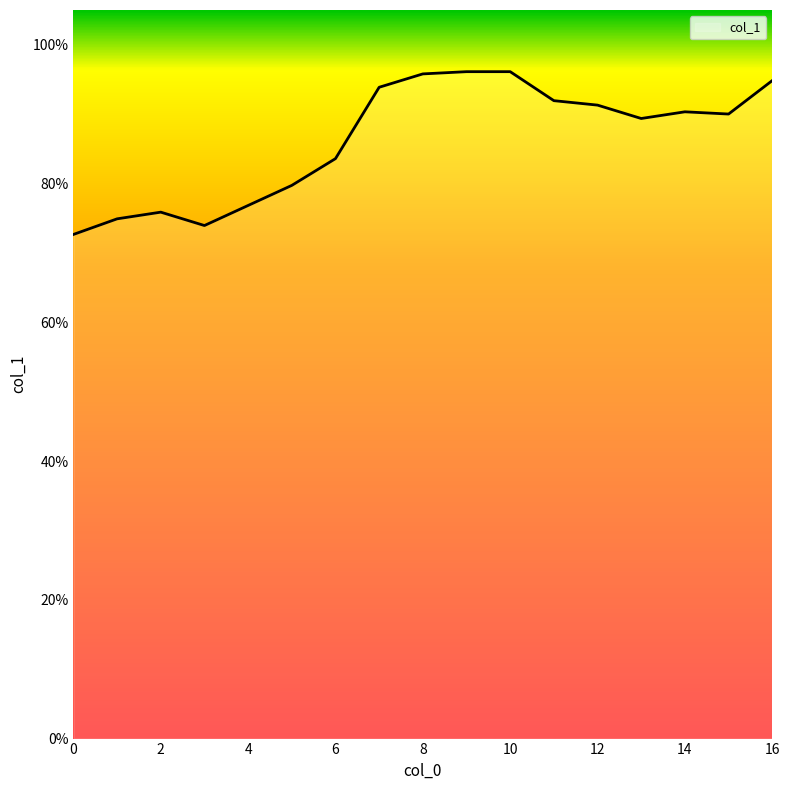

What is the average value?

0.9